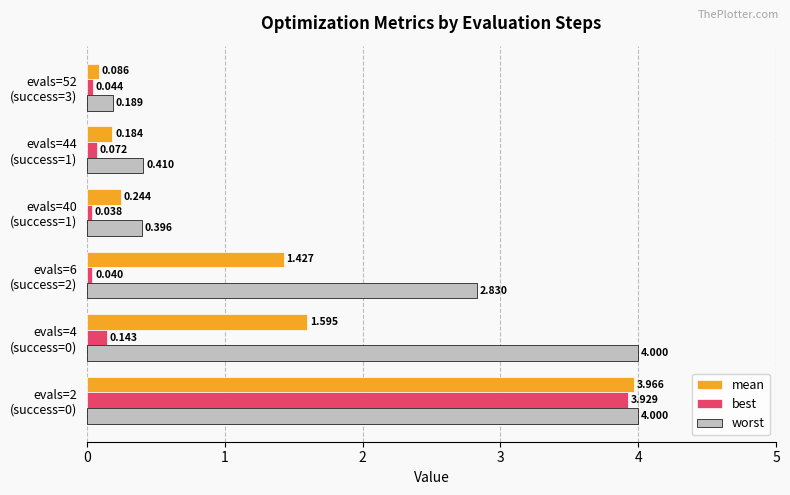

Which series has the largest total across all categories?

worst